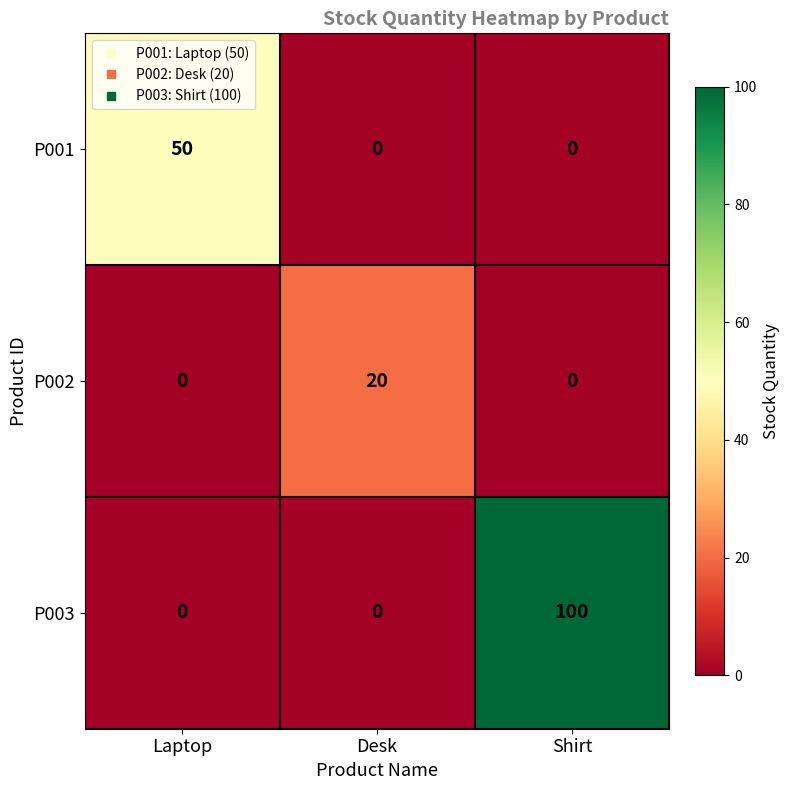

What is the difference between the highest and lowest values at Laptop?

50